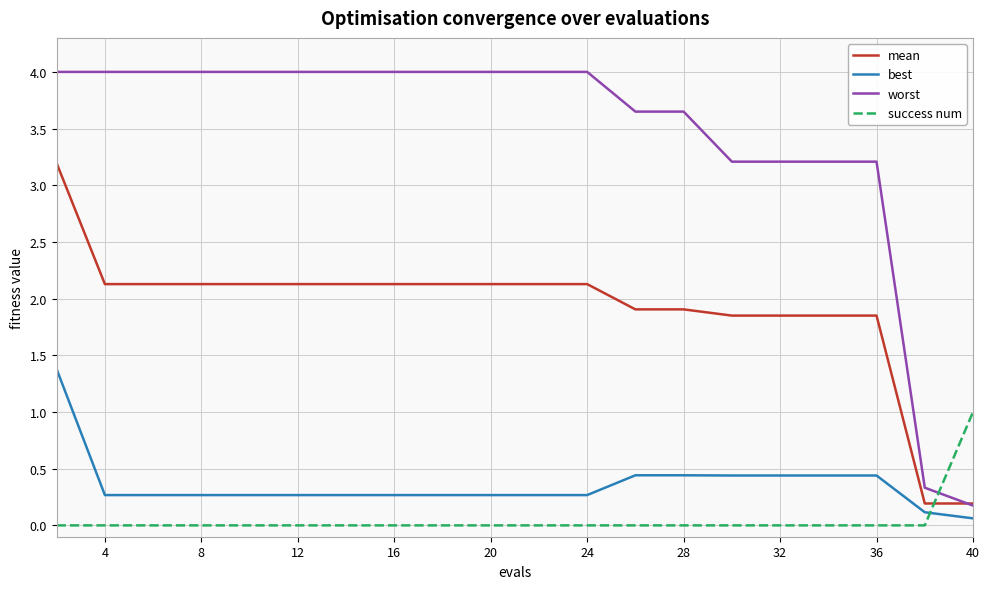

True or false: best and success num intersect in this chart.

True